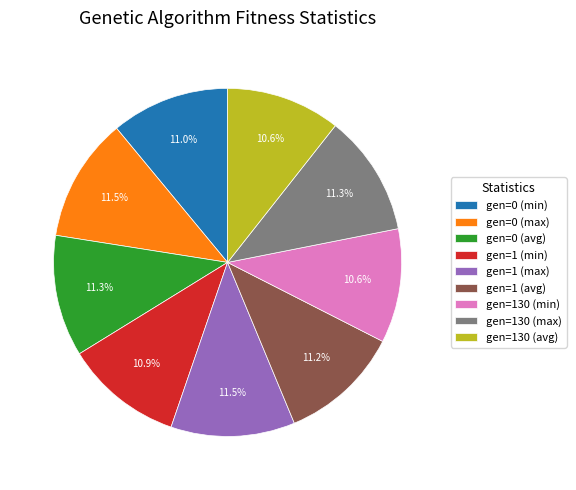

Approximately how many times larger is the value at gen=0 (max) compared to gen=0 (avg)?

1.0